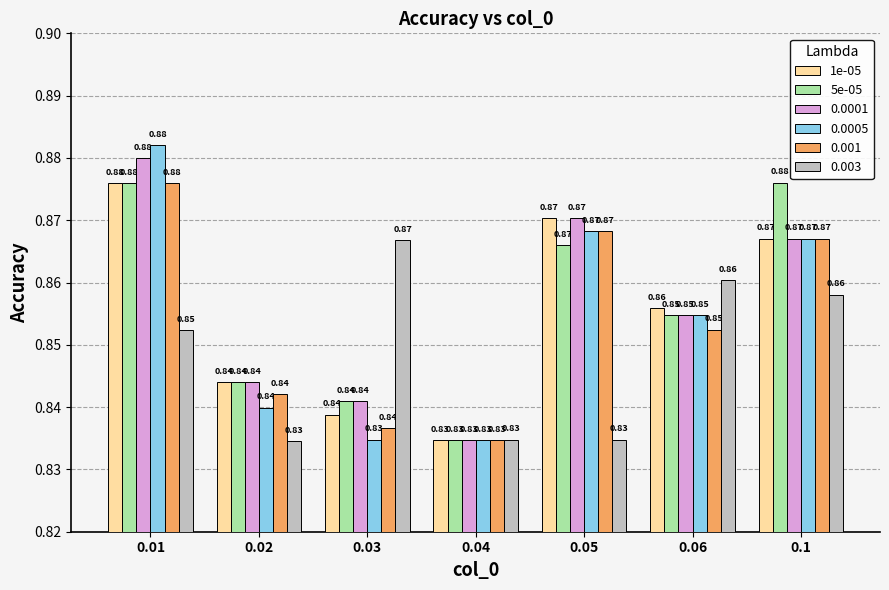

Is it true that 5e-05 equals 1.2 at 0.02?

False